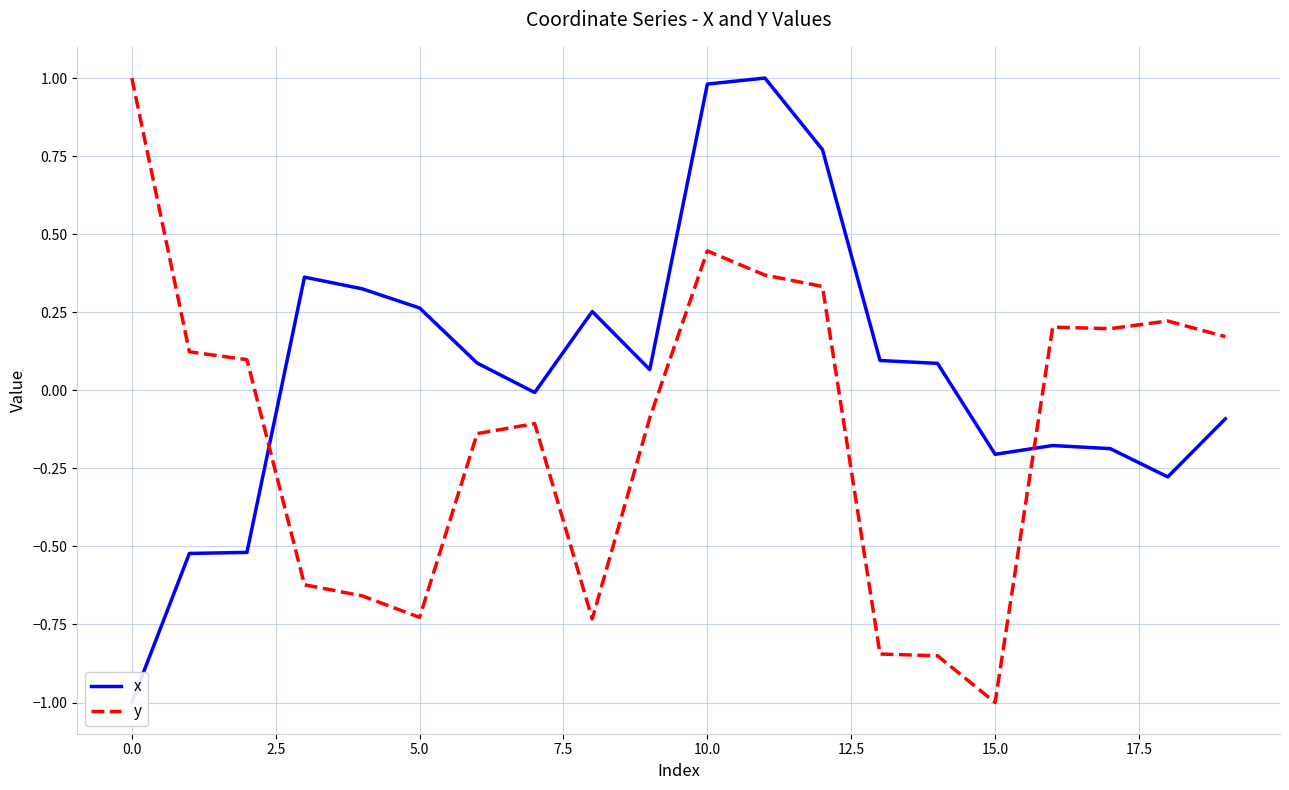

List the series in order of their overall mean, highest first.

x, y